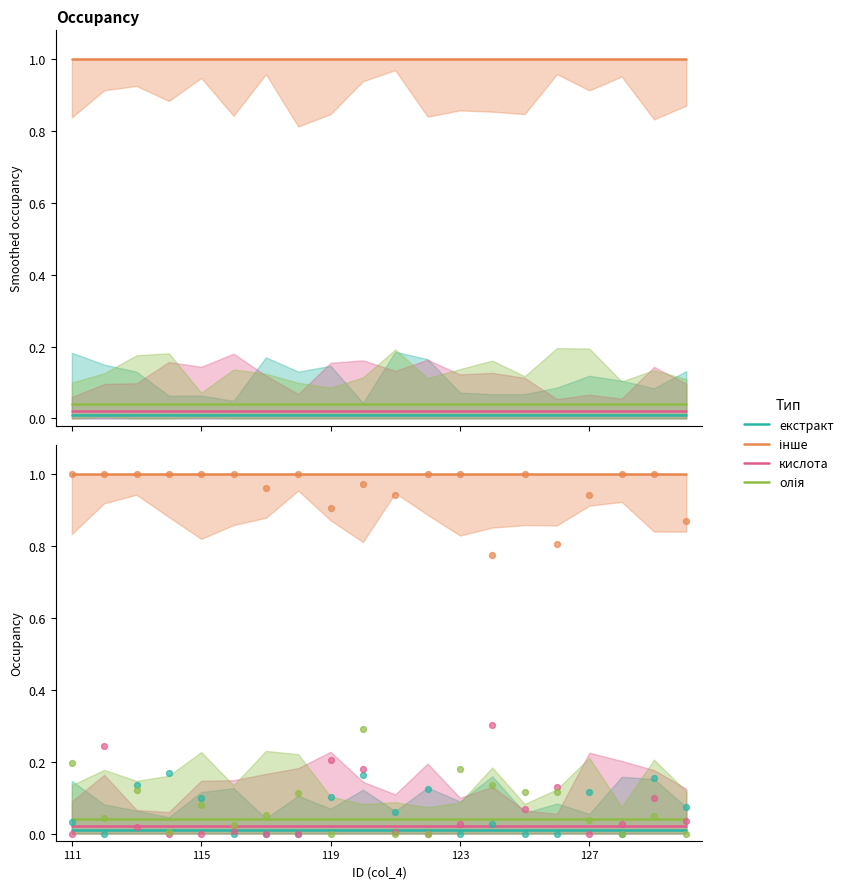

At how many categories does at least one series exceed 0?

20